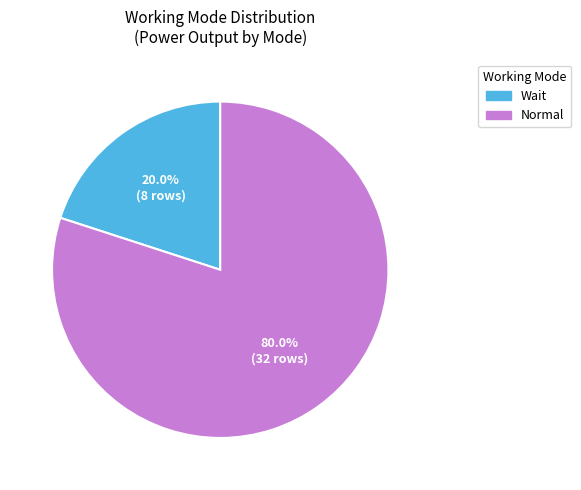

Is Wait the majority of the pie?

No